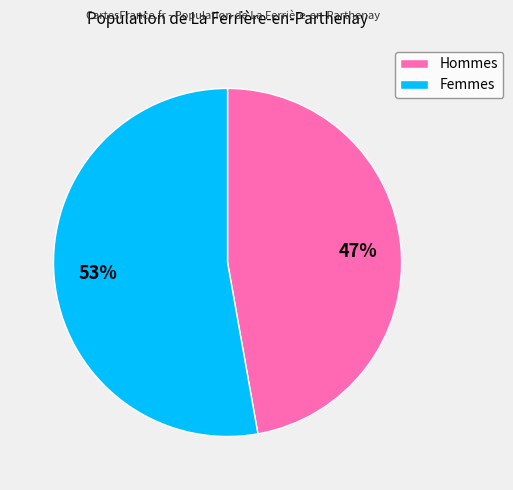

What is the smallest slice in the pie chart?

Hommes